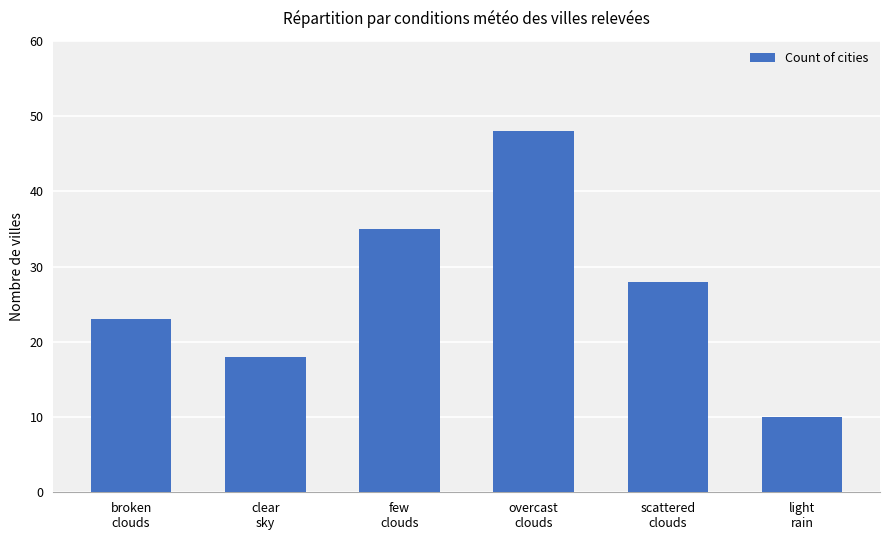

Reading left to right, list all the values displayed in this chart.

broken
clouds=23	clear
sky=18	few
clouds=35	overcast
clouds=48	scattered
clouds=28	light
rain=10